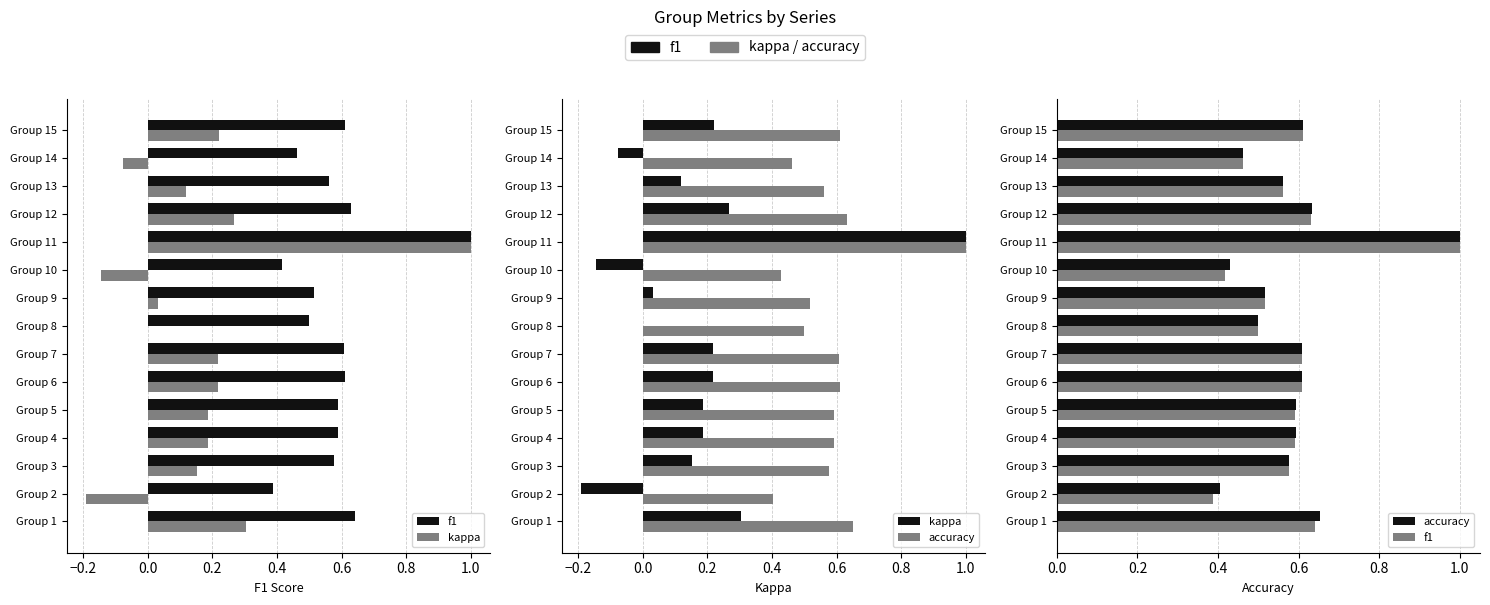

Does the chart contain stacked bars?

No